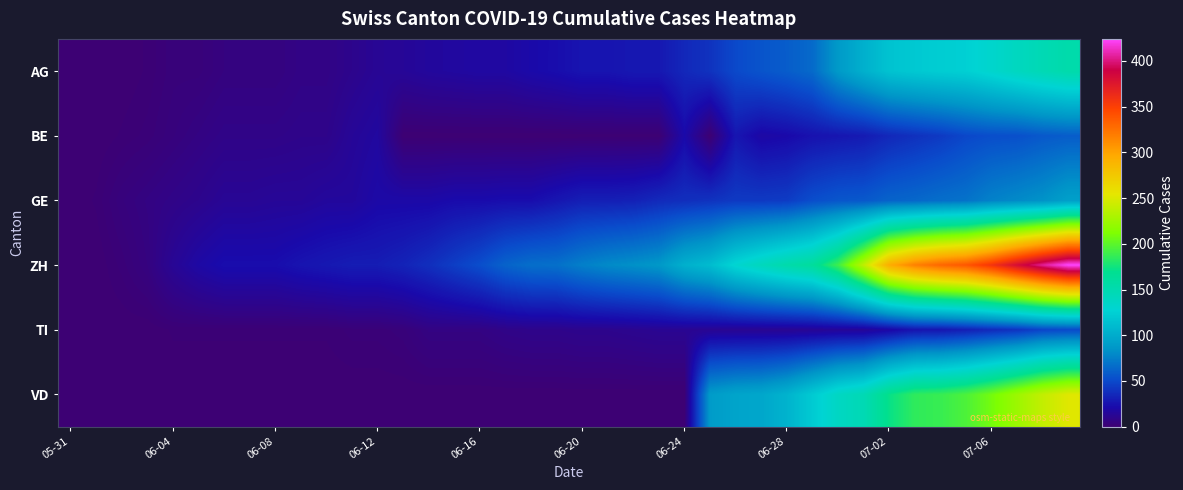

Reading right to left, list all the values displayed in this chart.

AG: 153	147	140	132	125	123	120	116	103	88	65	59	55	50	40	35	28	28	26	26	23	21	18	18	17	16	14	13	10	7	7	5	5	5	3	3	1	0	0	0
BE: 59	57	53	52	49	43	39	35	29	27	25	21	19	27	0	21	0	0	0	0	0	0	0	0	0	0	0	17	14	9	9	8	8	8	6	4	2	1	0	0
GE: 92	84	80	76	69	67	64	62	57	56	52	44	43	43	40	38	36	32	31	31	27	23	23	22	22	20	20	20	16	16	14	14	13	13	10	8	6	4	1	0
ZH: 424	405	382	357	338	330	317	294	238	190	162	153	142	130	111	103	87	83	80	75	68	67	62	52	45	38	33	30	30	28	26	23	23	23	19	13	5	2	0	0
TI: 50	48	40	36	31	27	26	19	14	14	13	12	12	12	12	12	12	11	10	10	9	9	8	6	6	6	3	2	2	1	1	1	1	1	1	1	0	0	0	0
VD: 252	240	224	208	195	188	185	172	147	138	121	105	97	95	89	0	0	0	0	0	0	0	0	0	0	0	0	0	0	0	0	0	0	0	0	0	0	0	0	0